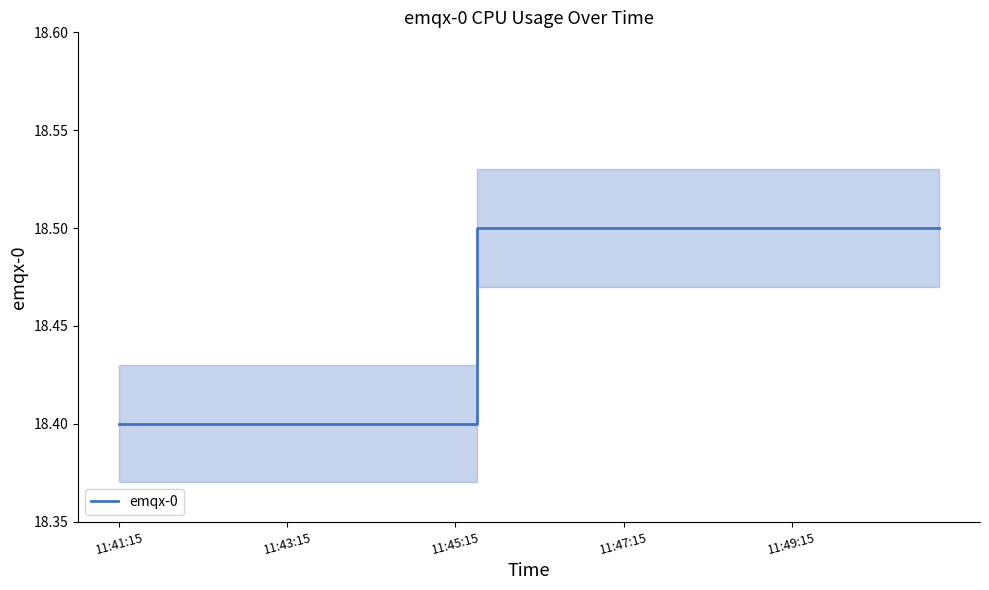

Reading left to right, extract all data points from this chart.

18.4	18.4	18.4	18.4	18.4	18.4	18.4	18.4	18.4	18.4	18.4	18.4	18.4	18.4	18.4	18.4	18.4	18.5	18.5	18.5	18.5	18.5	18.5	18.5	18.5	18.5	18.5	18.5	18.5	18.5	18.5	18.5	18.5	18.5	18.5	18.5	18.5	18.5	18.5	18.5